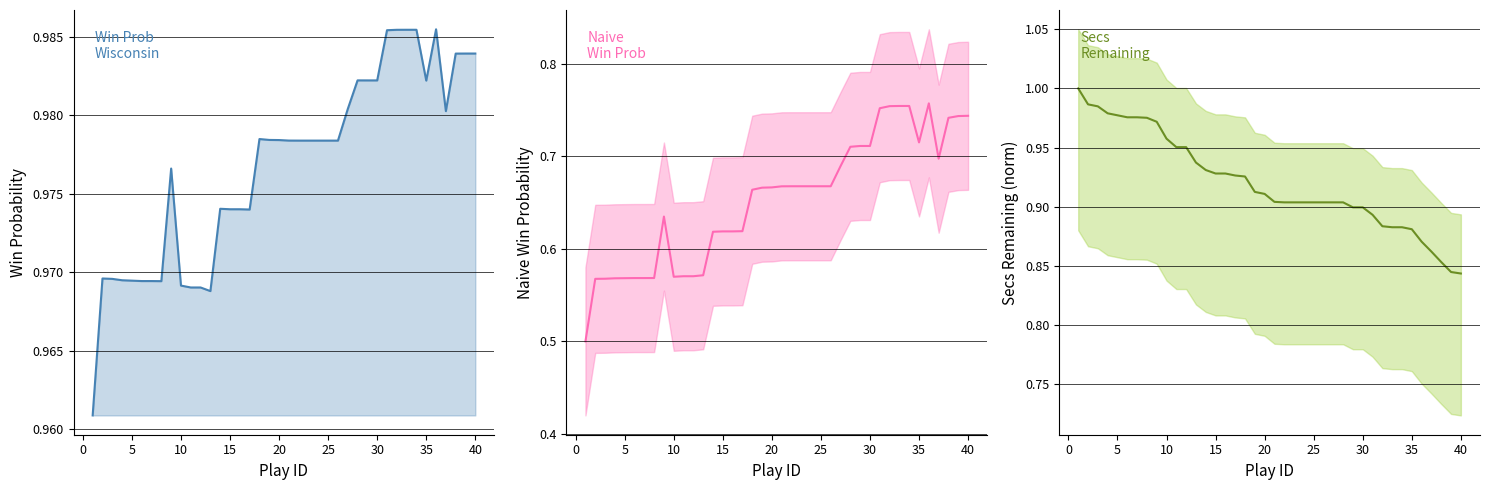

What is the sum of all naive_win_prob values?

26.1